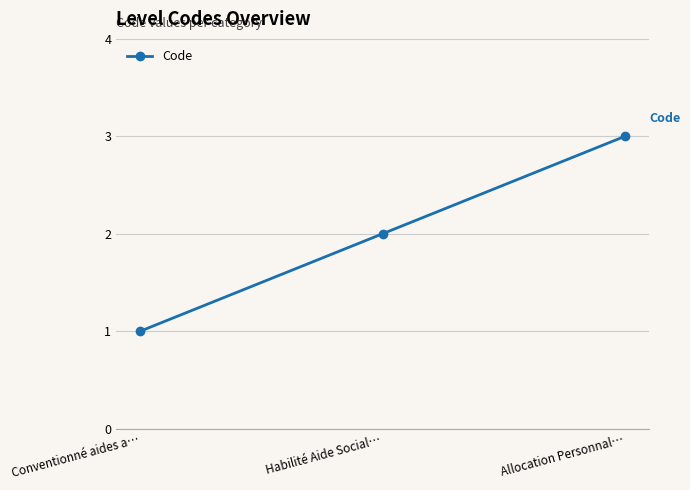

Between Conventionné aides a… and Habilité Aide Social…, which is larger?

Habilité Aide Social…